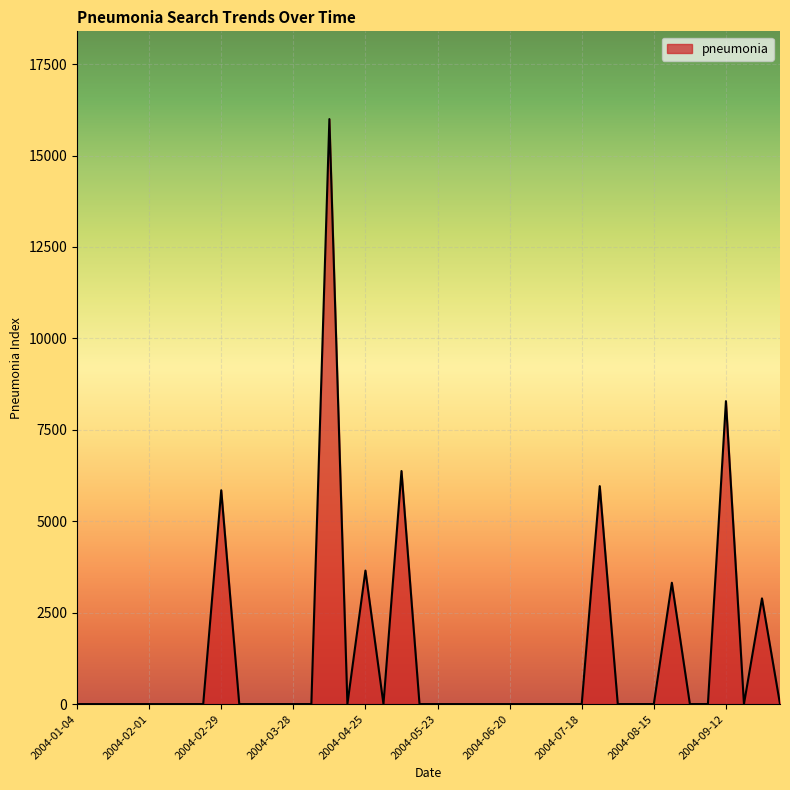

How many categories are shown in the chart?

40